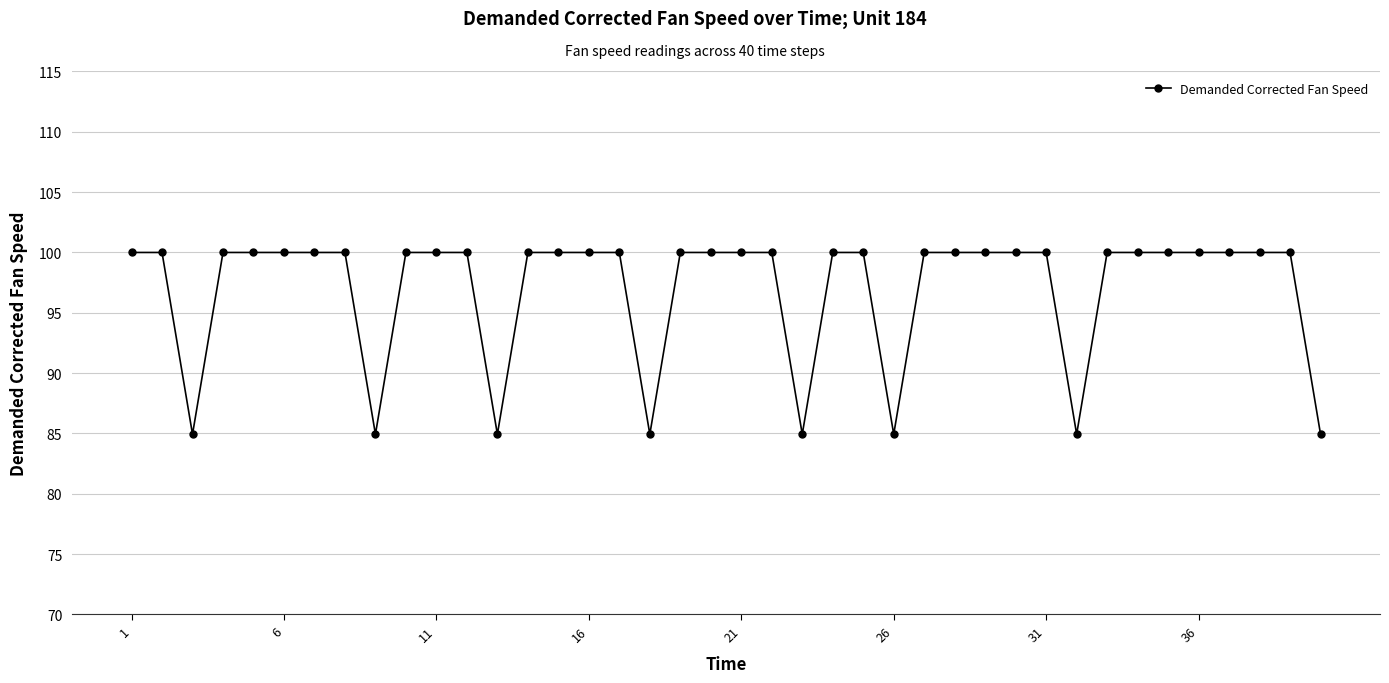

What is the value of the 18th point from the left?

84.9